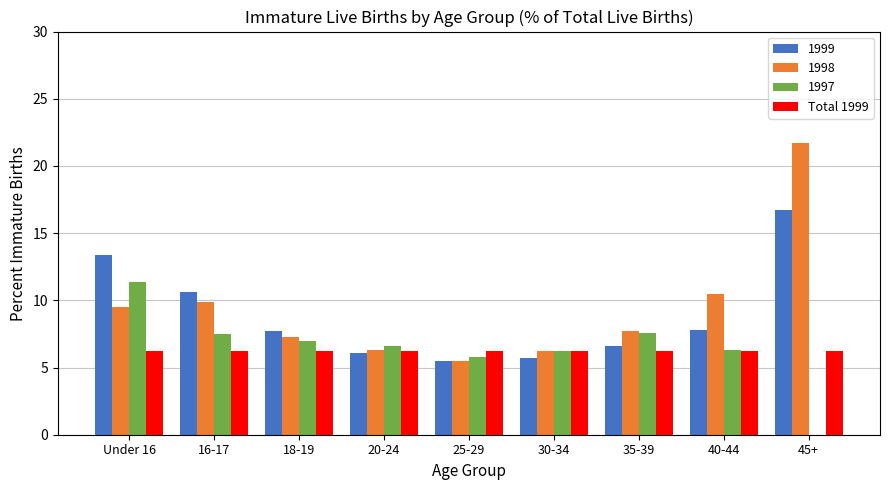

How many data points in 1999 are above 7?

5